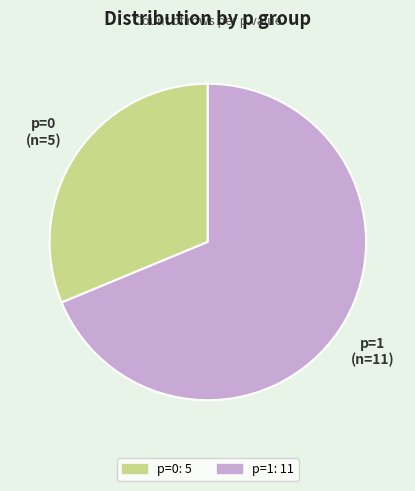

The p=1 slice represents 69% of the pie. True or false?

True